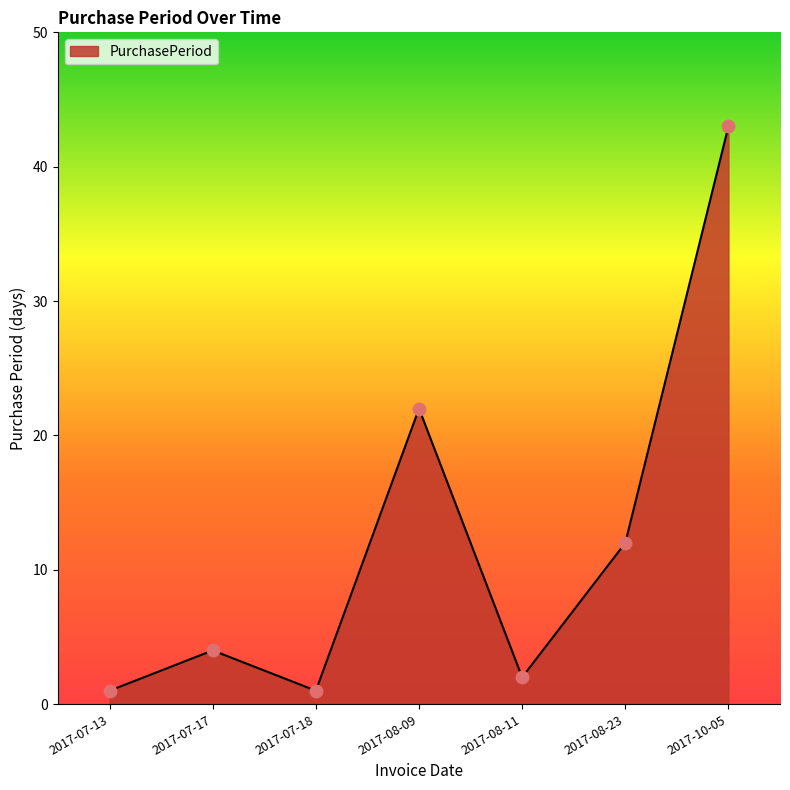

What is the change in value from 2017-07-13 to 2017-08-11?

+1